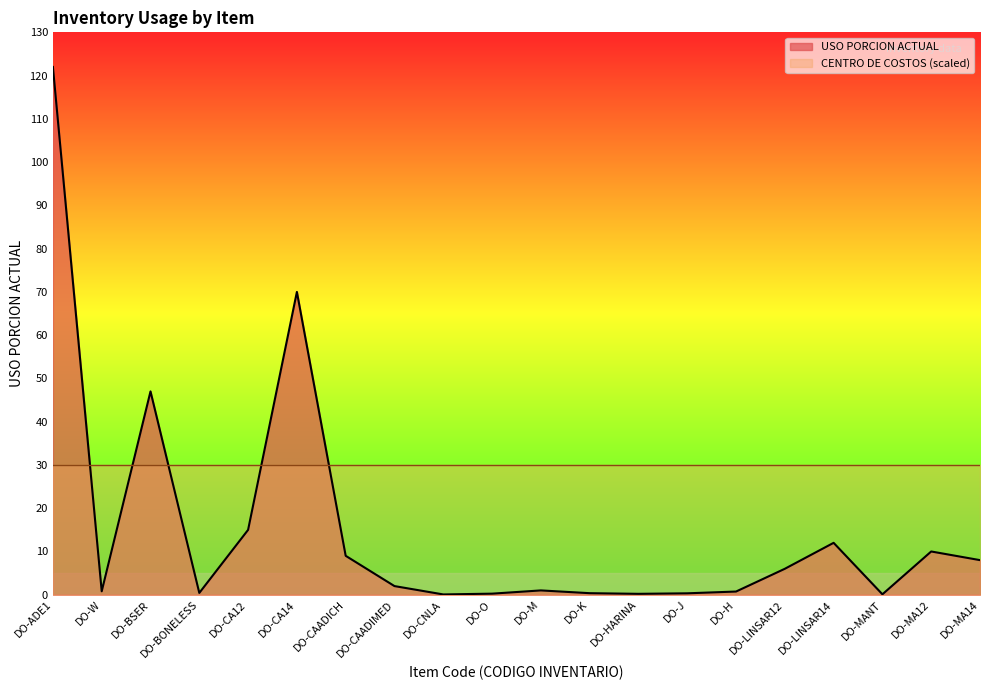

How many lines are shown in the chart?

1